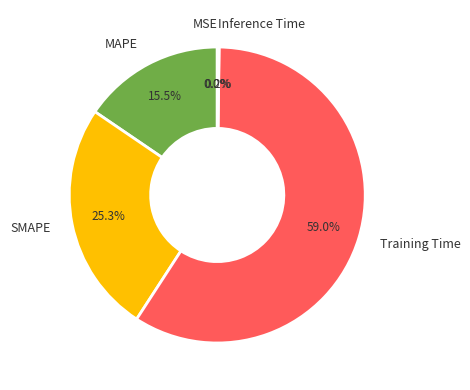

To the nearest percent, what is the combined percentage of MSE and Training Time?

59%